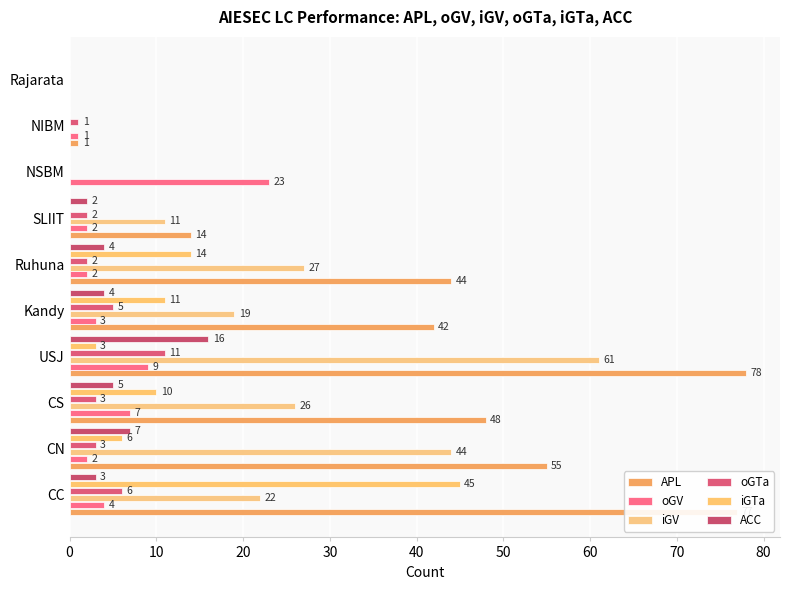

What is the value of the APL bar at the 5th from the left?

42